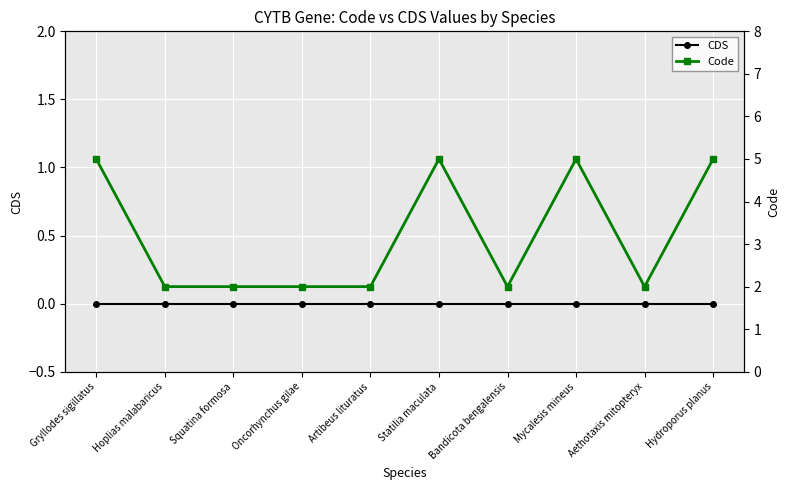

What position from the right is Bandicota bengalensis?

4